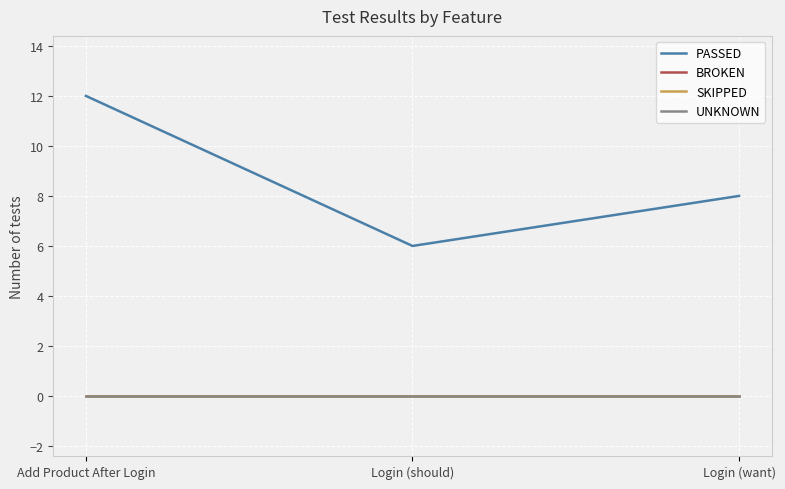

Is this an area chart (filled region under the line)?

No